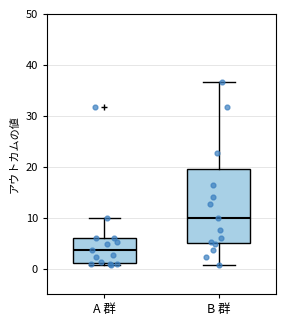

Reading left to right, read every box against the y-axis: the position of its median line, the range the box covers, and the ends of its whiskers. The values are not printed on the chart, so give them approximately, as read against the axis.

A 群: median 4, box 1 to 6, whiskers 1 (just below the box's lower edge) to 10
B 群: median 10, box 5 to 20, whiskers 1 to 37